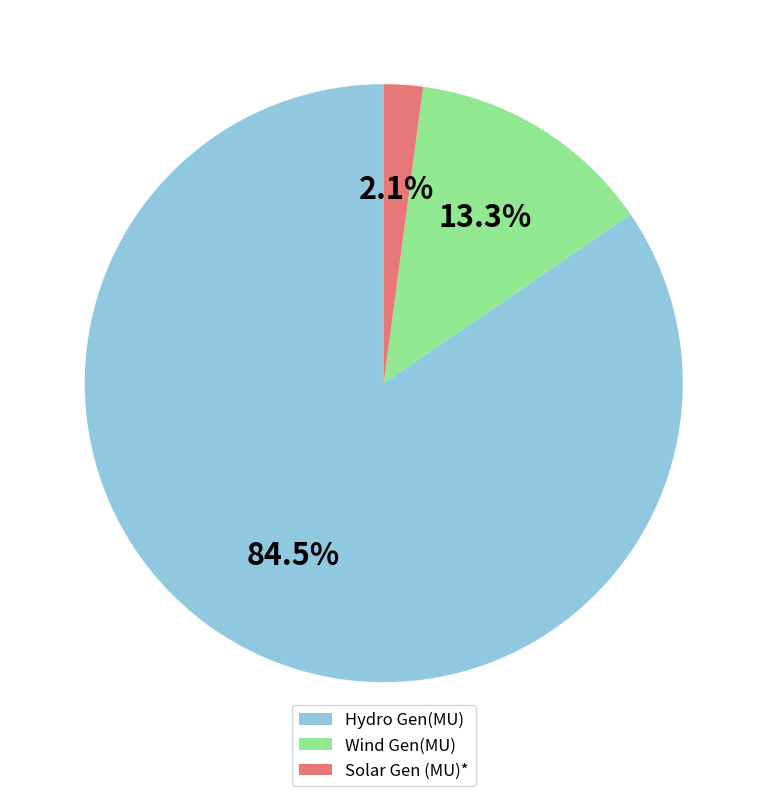

Which has a higher value, Hydro Gen(MU) or Wind Gen(MU)?

Hydro Gen(MU)